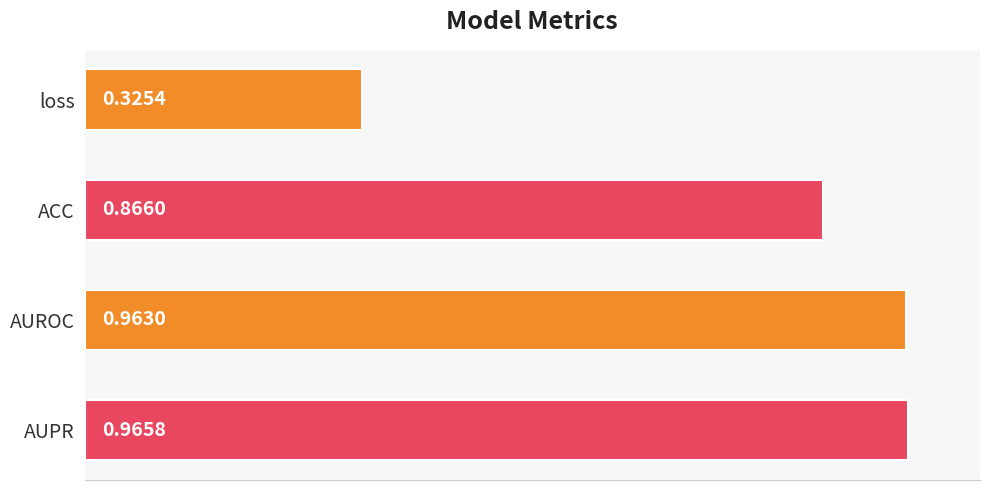

Where is the data nearest to the value 0?

loss